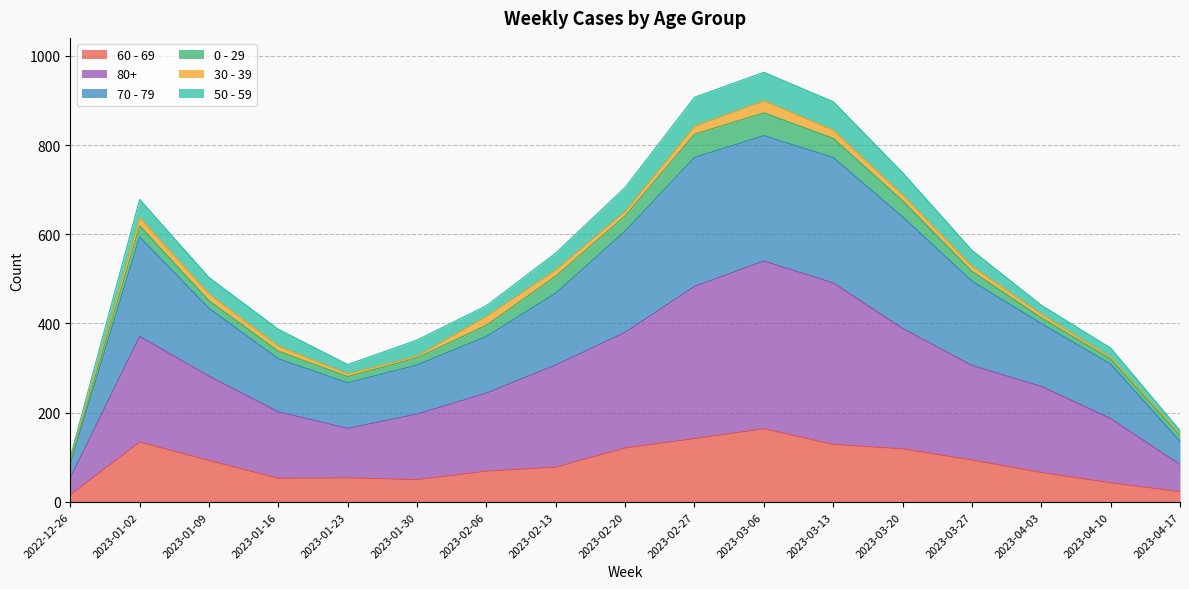

Does the chart display data point markers on the line(s)?

No